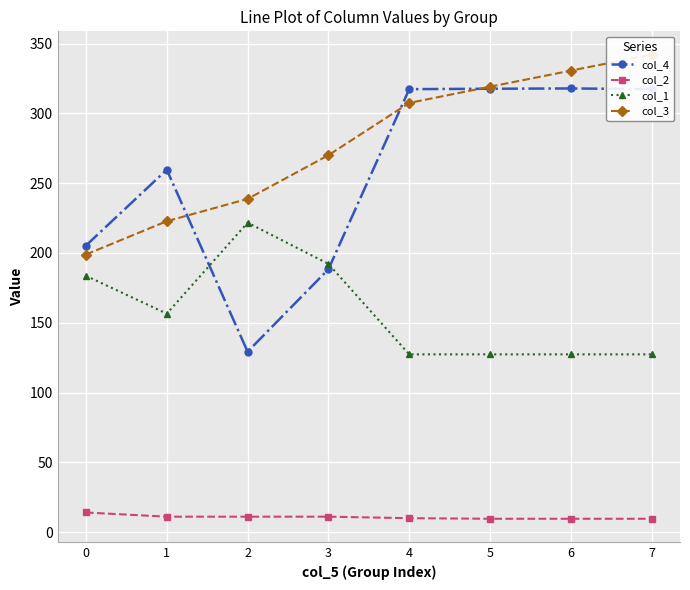

How many lines are shown in the chart?

4